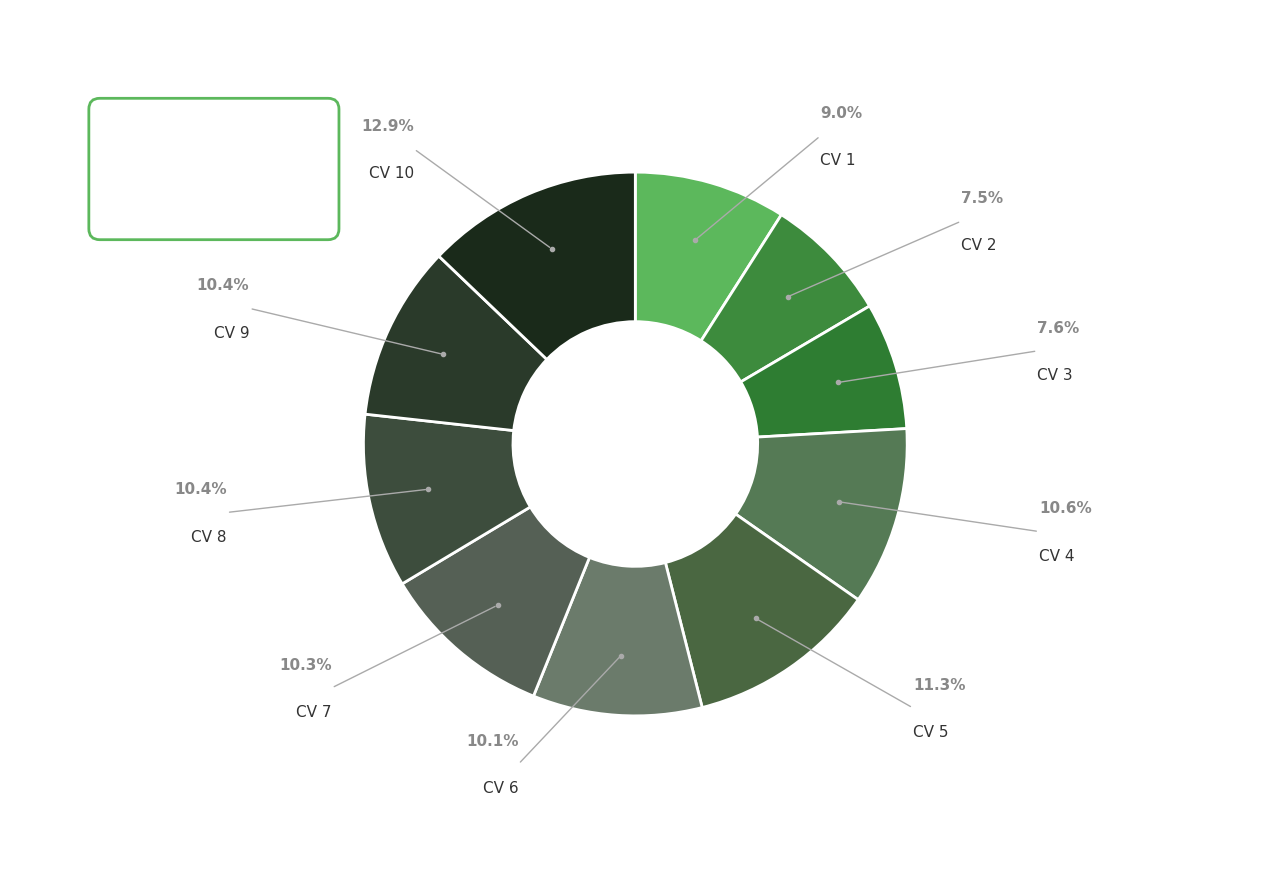

Count the number of slices in the pie.

10